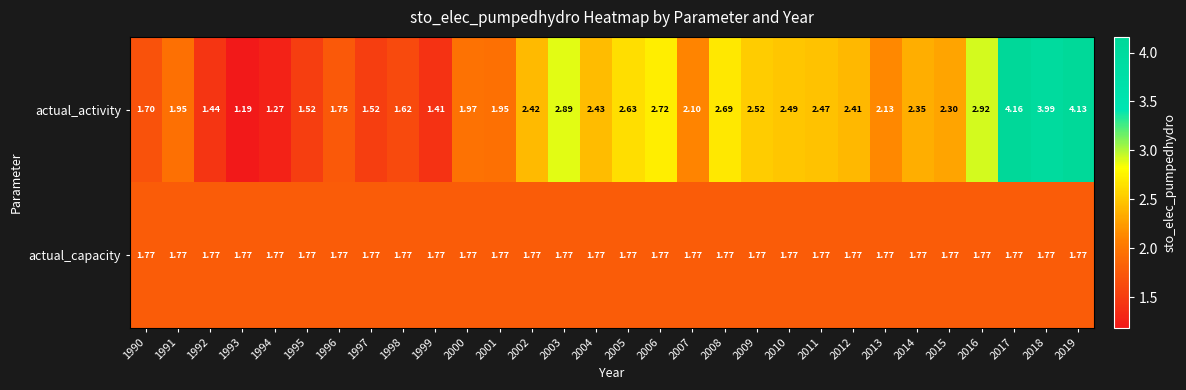

List the series in order of their overall mean, lowest first.

actual_capacity, actual_activity